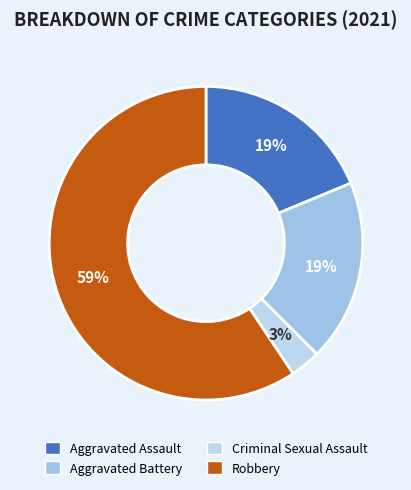

Between Aggravated Assault and Robbery, which is larger?

Robbery